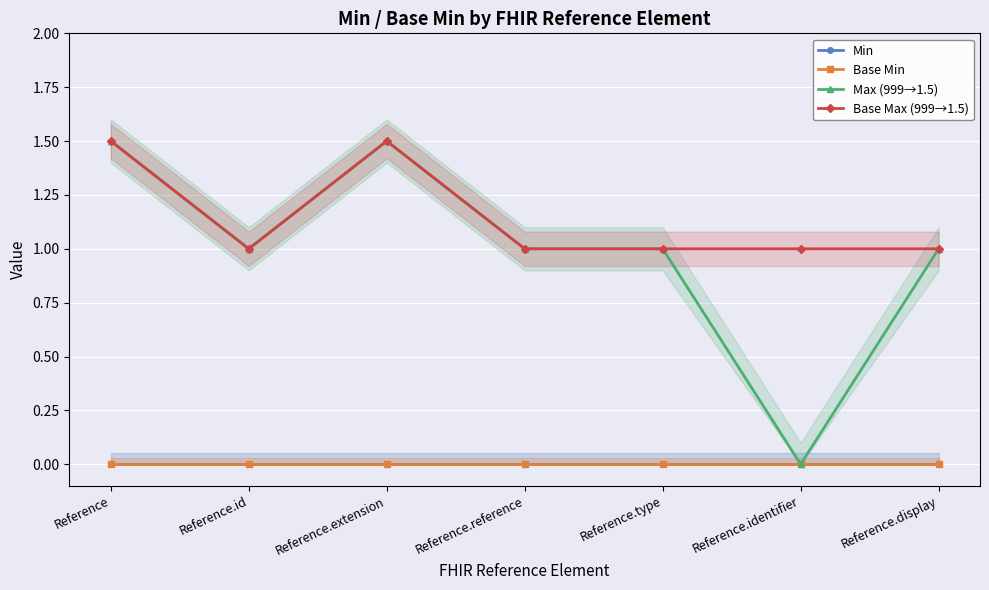

True or false: Max (999→1.5) and Base Min cross at least once.

False